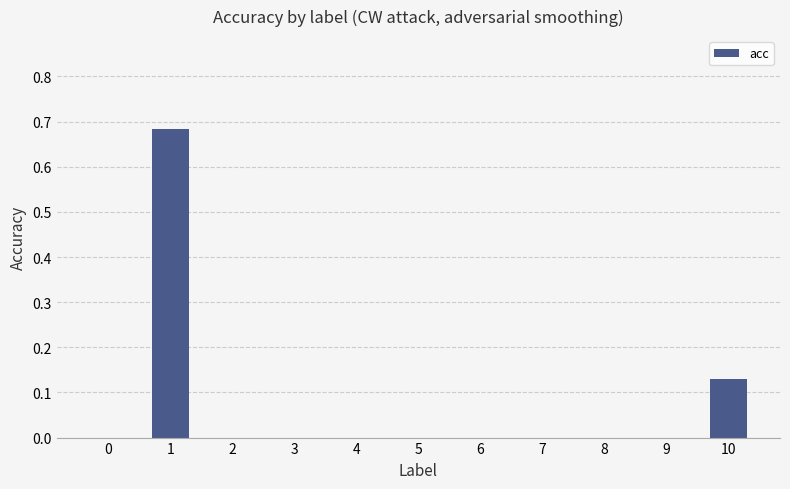

Is it true that the value at 5 is 0.4?

False